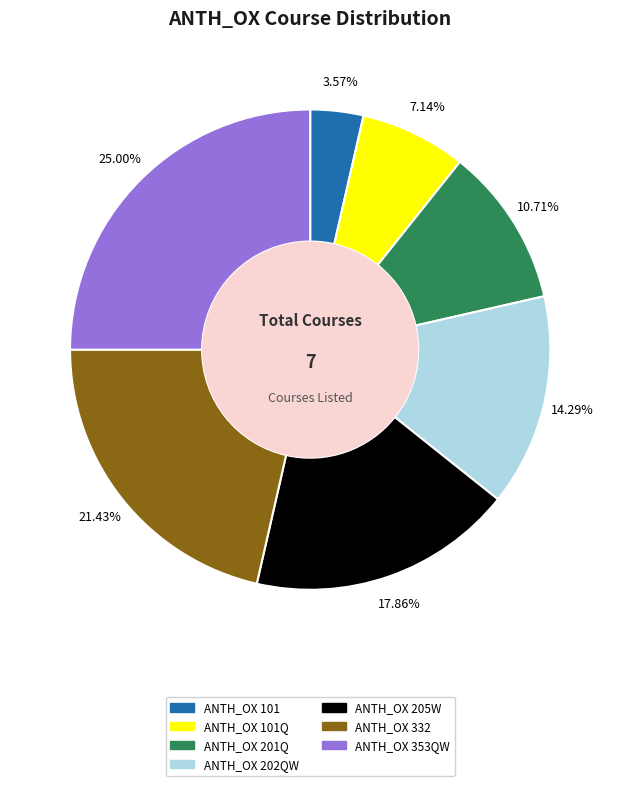

Is there a majority slice in this chart?

No